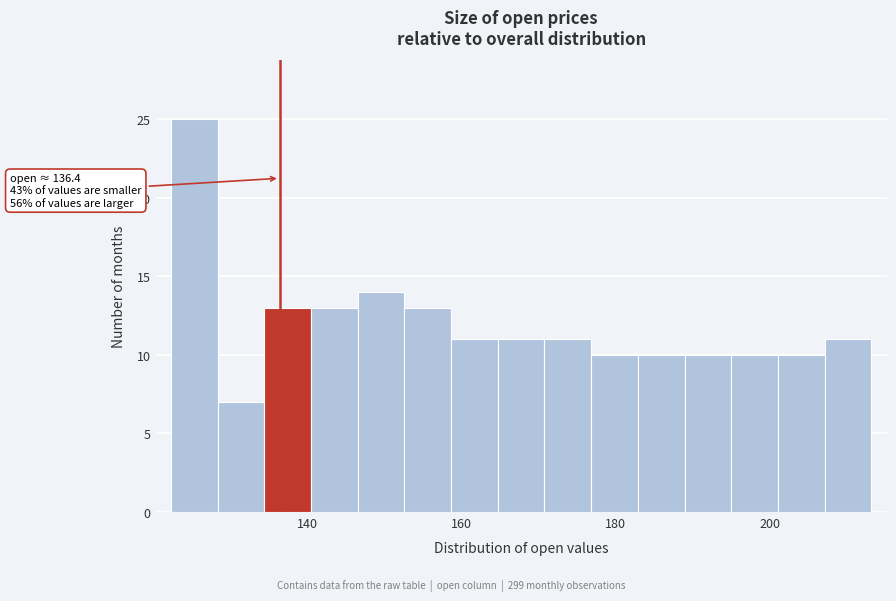

Around what value on the x-axis is the tallest bar? Give the approximate position of its centre, as read against the axis.

126